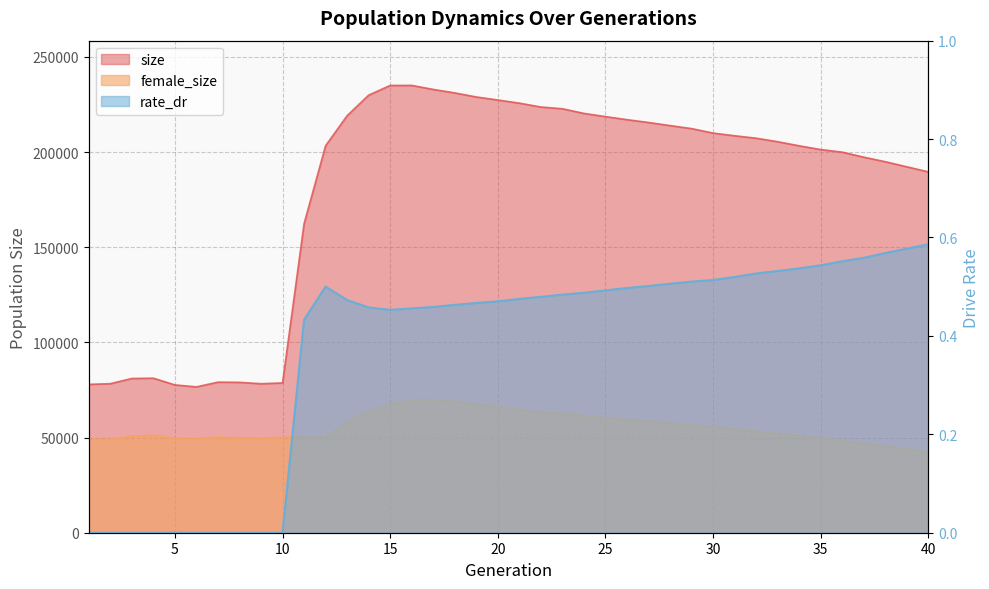

What is the difference between the maximum and minimum values in the rate_dr series?

0.6